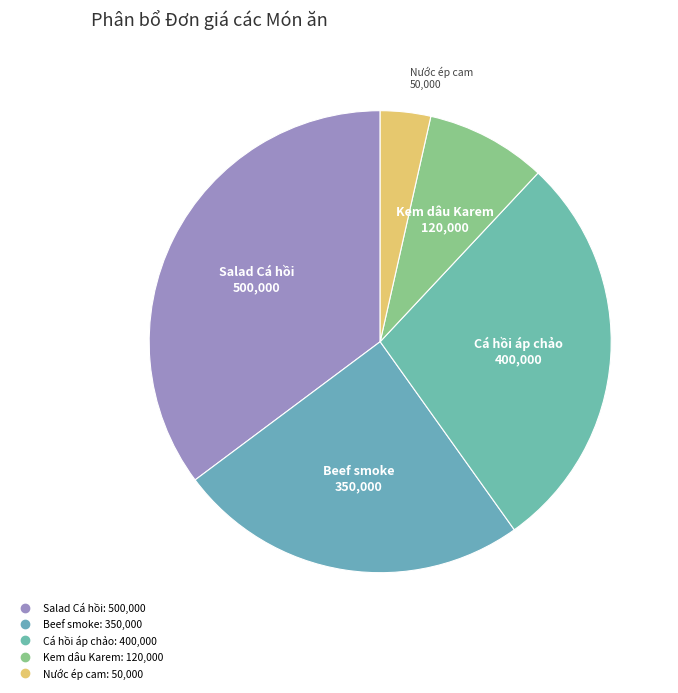

How many slices are in this pie chart?

5